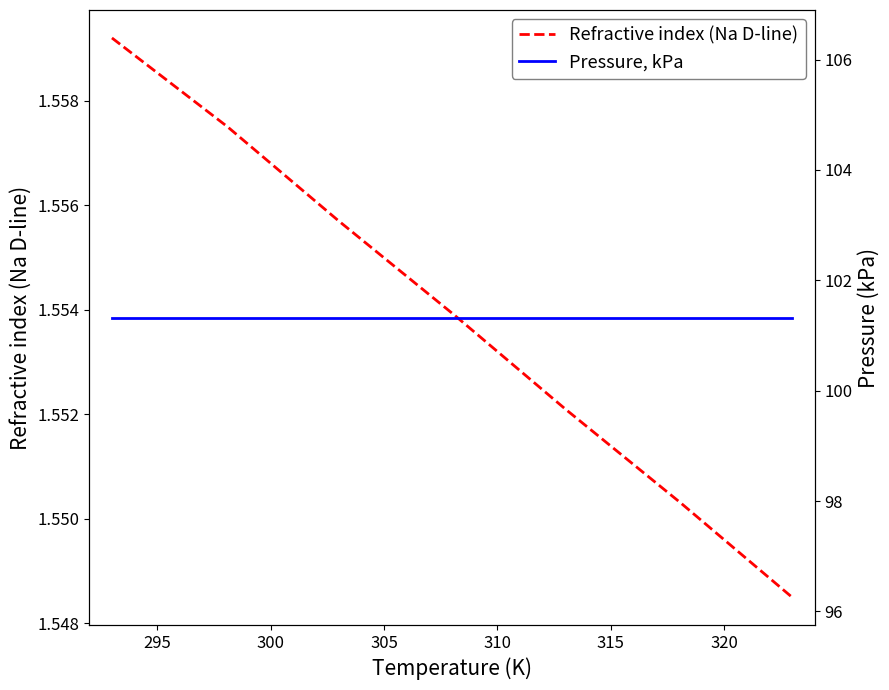

What is the total value across all series at 320?

102.9